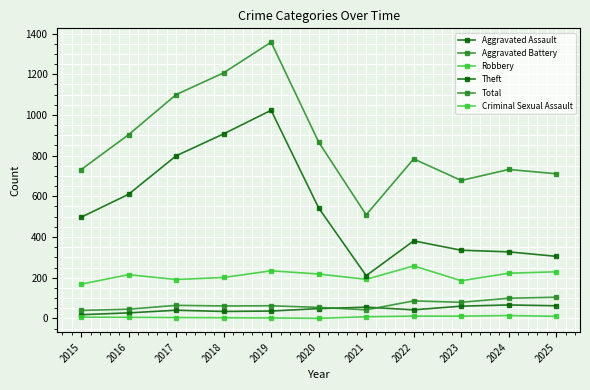

Reading left to right, list all the values displayed in this chart.

Aggravated Assault: 18	27	40	34	36	48	55	42	60	66	62
Aggravated Battery: 39	45	64	61	62	54	42	86	79	99	104
Robbery: 168	215	191	201	234	218	192	258	185	222	229
Theft: 497	610	799	907	1023	543	210	381	335	327	305
Total: 731	903	1100	1207	1358	867	509	784	678	732	711
Criminal Sexual Assault: 6	5	4	3	2	0	8	11	11	14	10